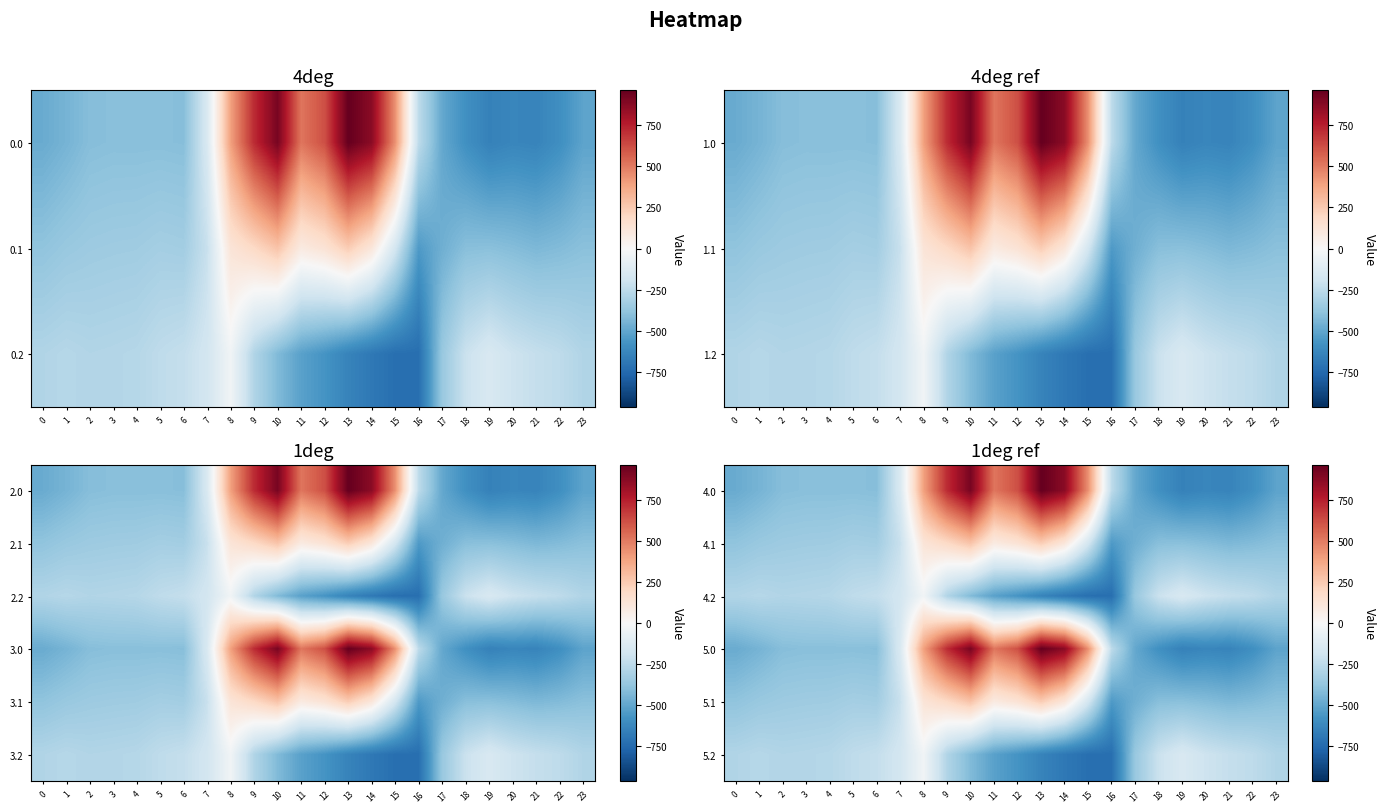

At which category is the sum across all series the highest?

10